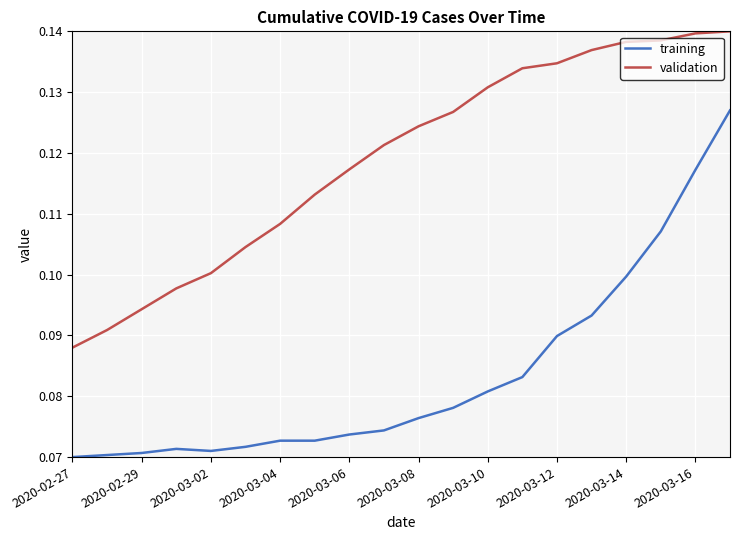

Which series has the largest total across all categories?

validation